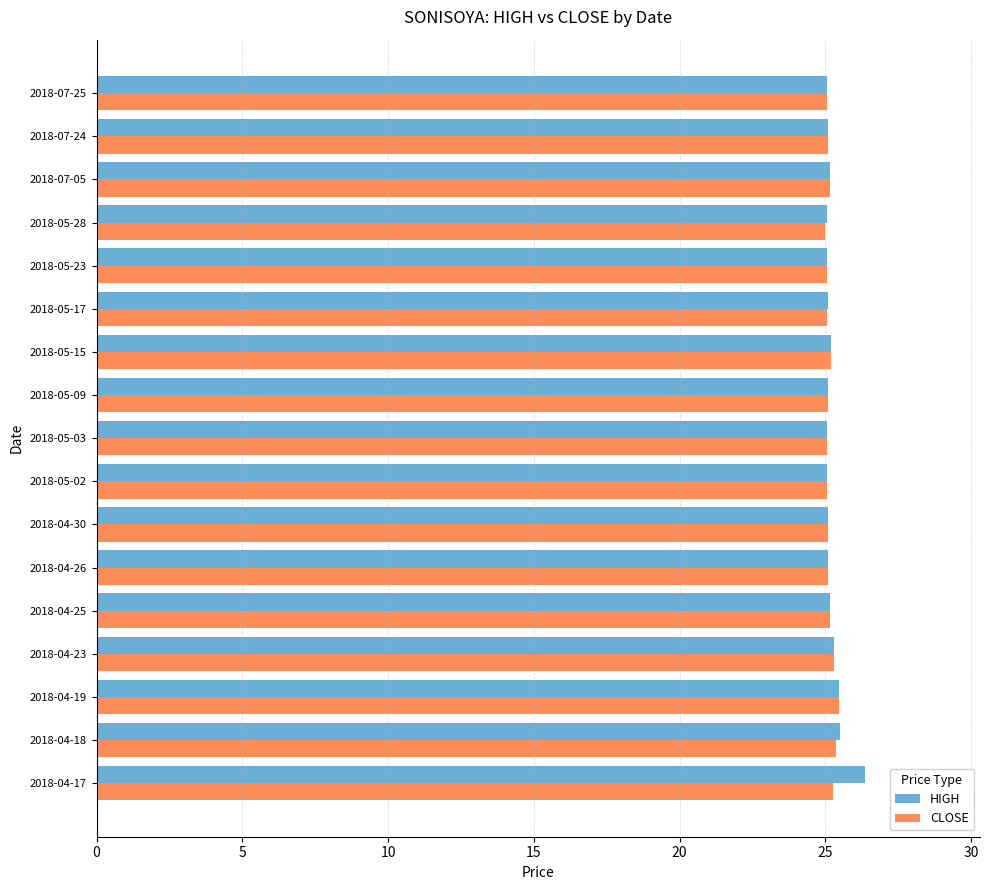

What is the total value across all series at 2018-05-09?

50.2